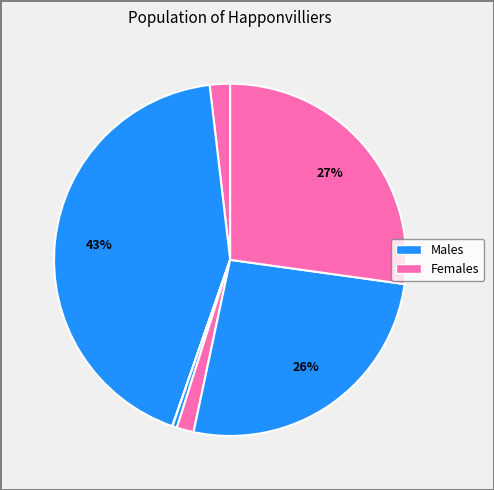

How many segments does this pie chart have?

7